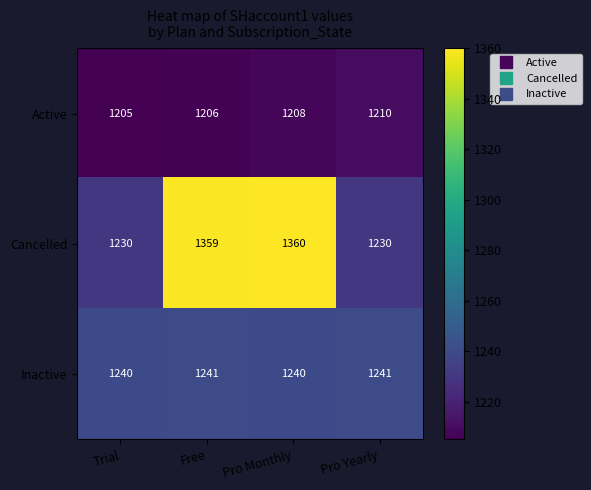

Which series changed the most between Free and Pro Yearly?

Cancelled